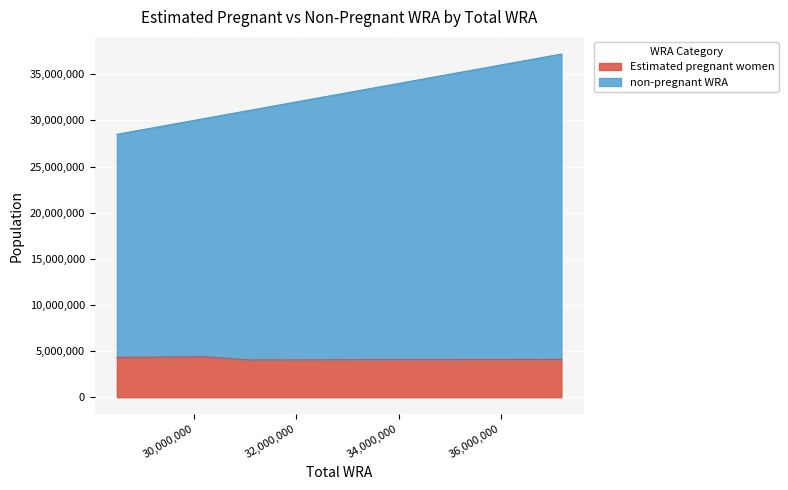

Is the value of non-pregnant WRA at 30210000 greater than the value of Estimated pregnant women at 32790000?

Yes